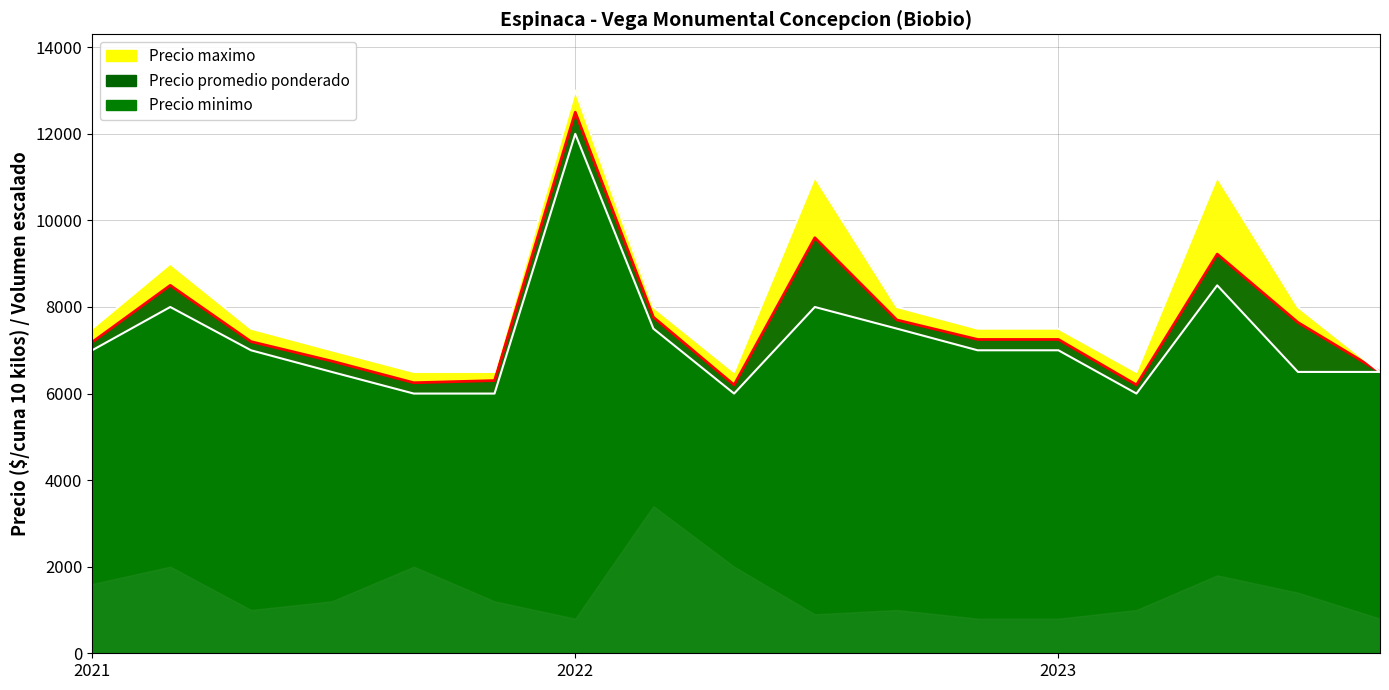

At 2022-07, list the series in order from largest to smallest.

Precio maximo, Precio promedio ponderado, Precio minimo